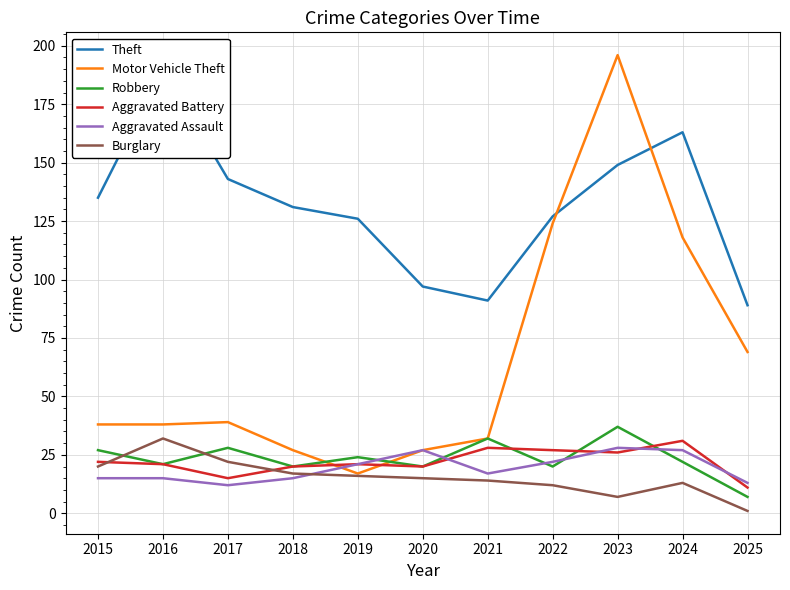

How many data points in Theft are less than 131?

5